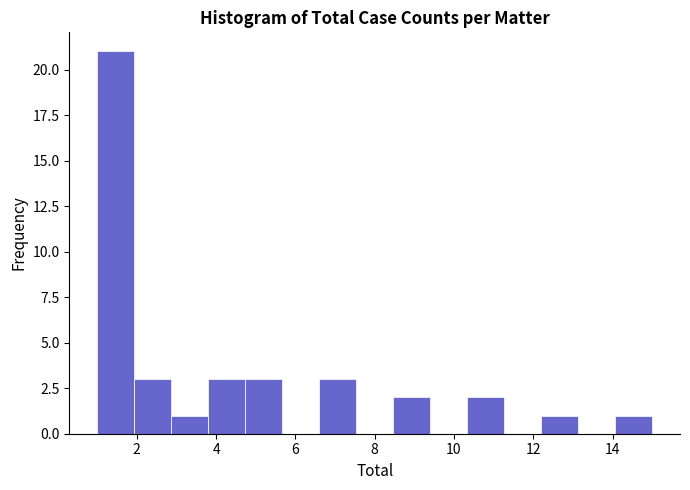

Over which range of the x-axis is the bar tallest?

1.0 to 2.0